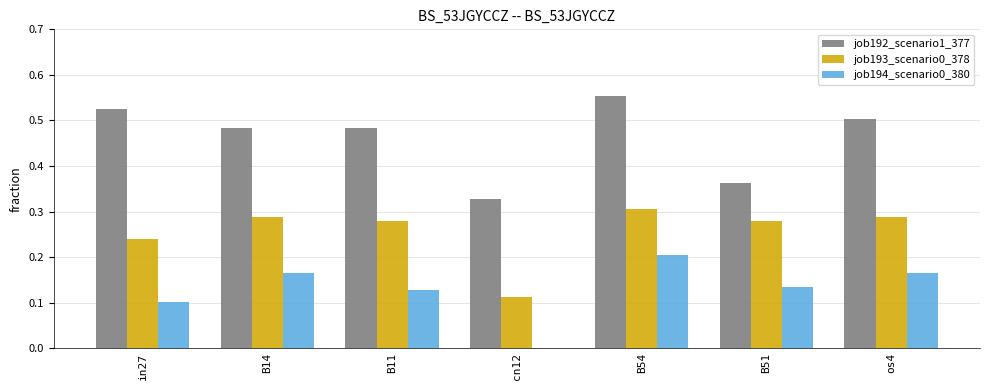

What is the sum of all job193_scenario0_378 values?

1.8